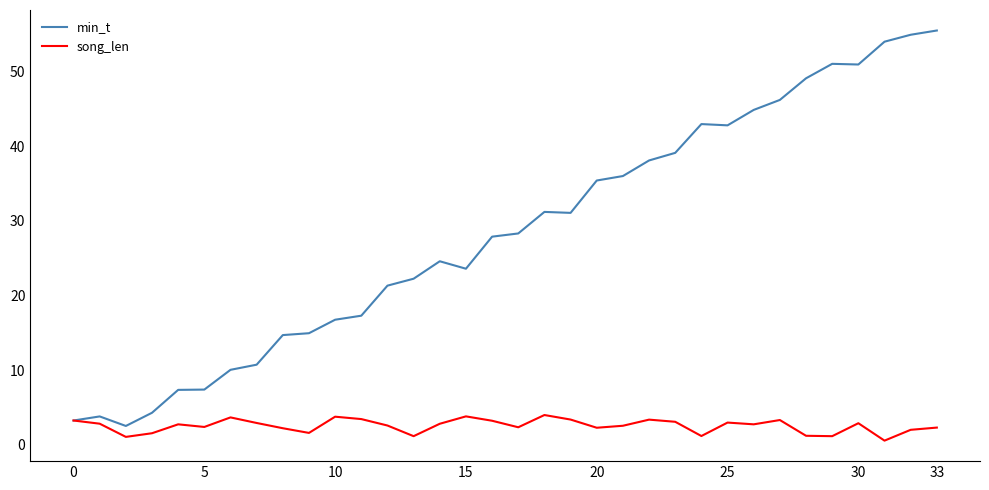

What is the minimum value for min_t?

2.5